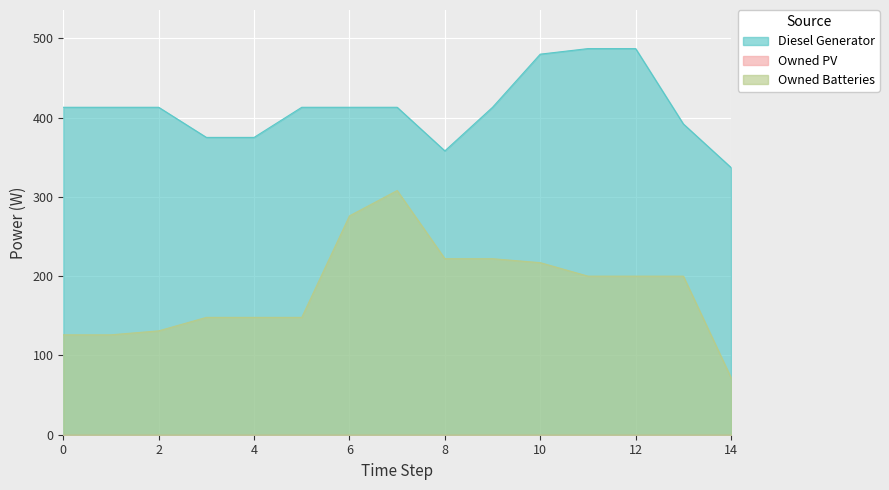

Which category has the lowest value across all series?

14